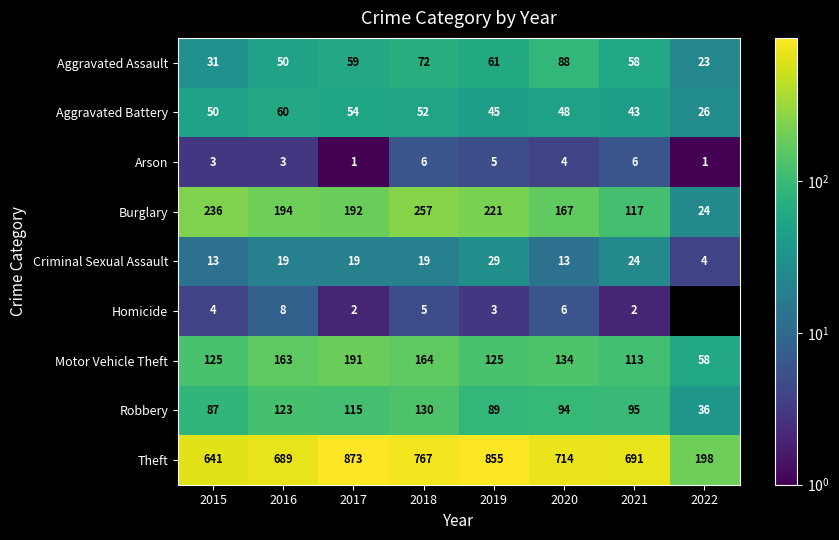

Read the Criminal Sexual Assault value at 2018, to the nearest 5.

20